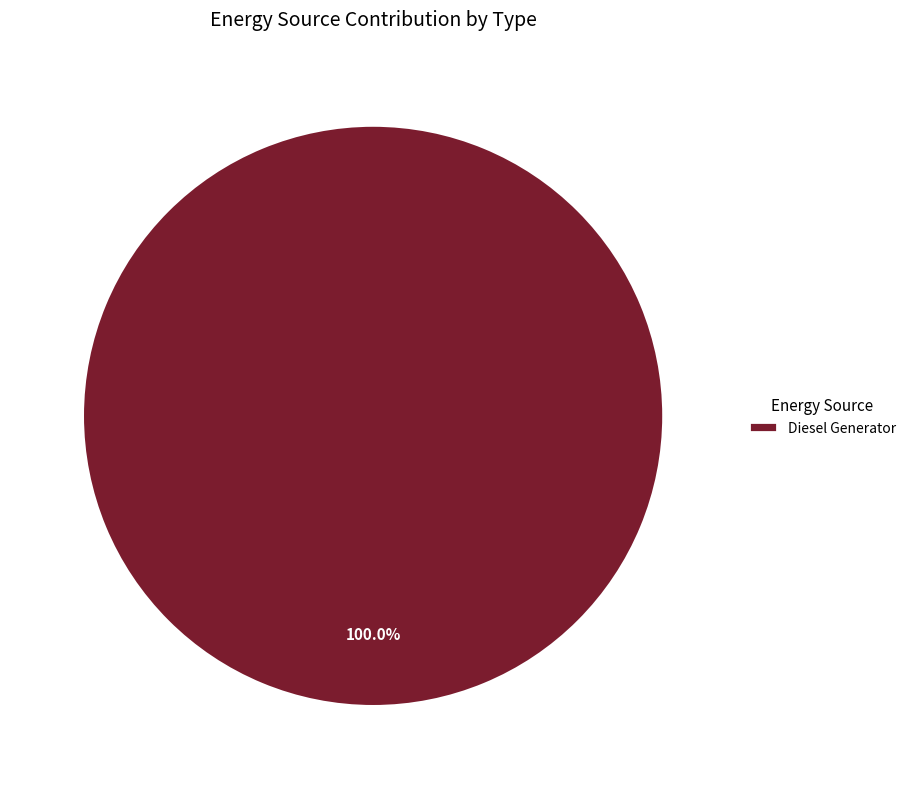

Does Diesel Generator account for over 50% of the chart?

Yes